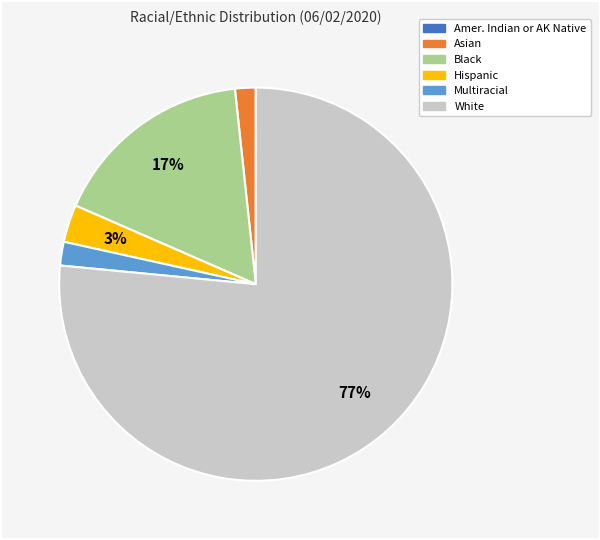

To the nearest percent, what is the average slice percentage?

17%